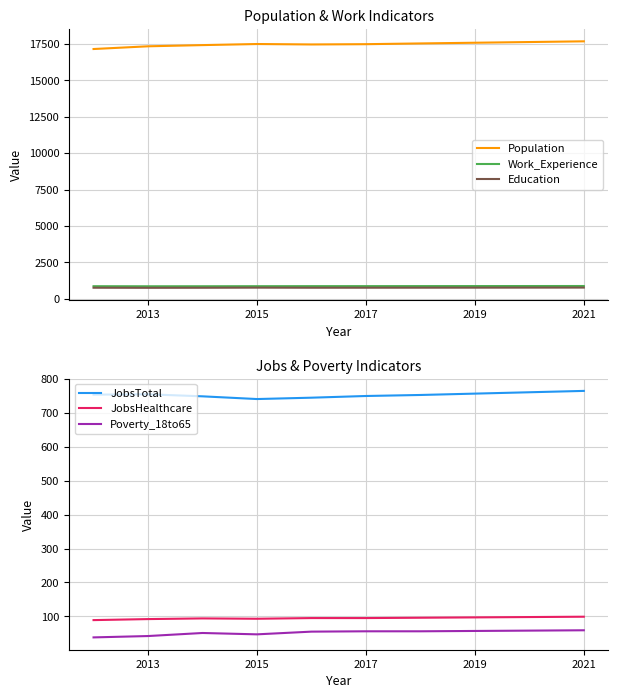

True or false: Poverty_18to65 and JobsTotal cross at least once.

False